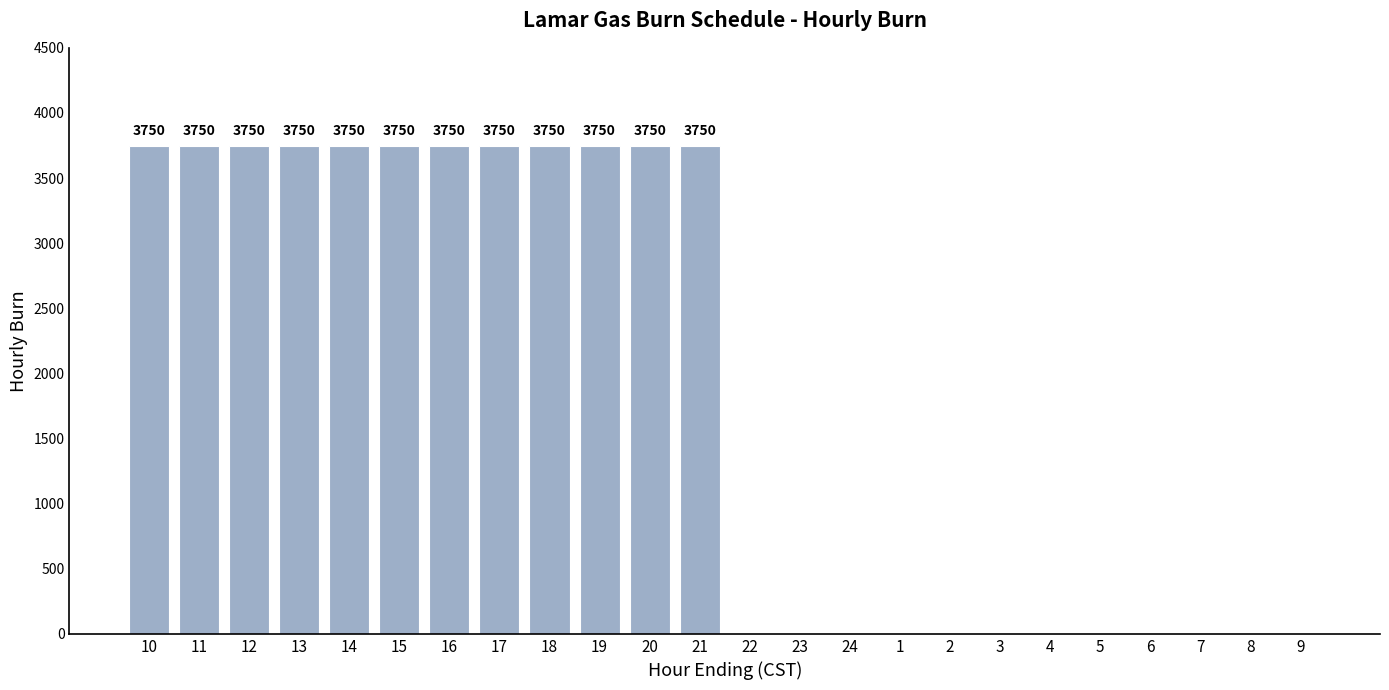

Reading left to right, list all the values displayed in this chart.

10=3750	11=3750	12=3750	13=3750	14=3750	15=3750	16=3750	17=3750	18=3750	19=3750	20=3750	21=3750	22=0	23=0	24=0	1=0	2=0	3=0	4=0	5=0	6=0	7=0	8=0	9=0